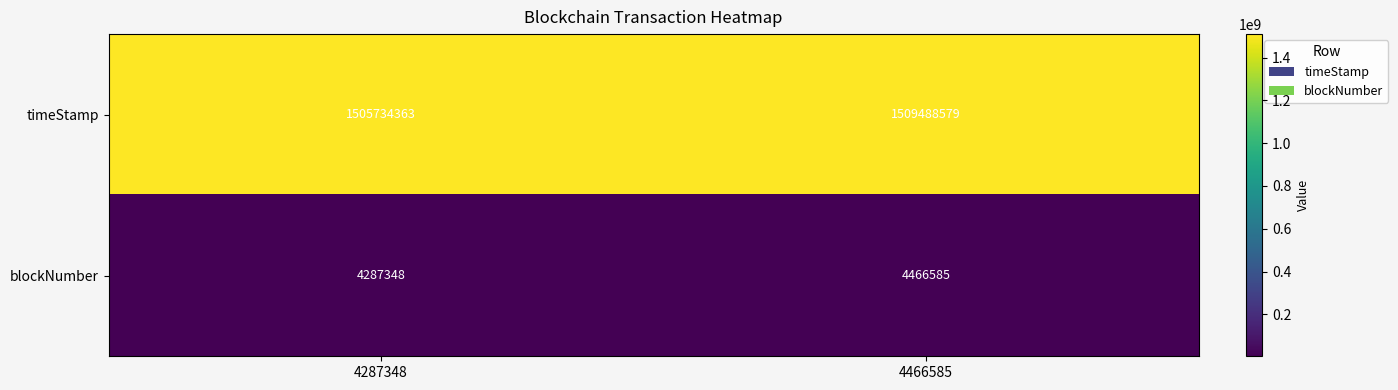

At 4466585, list the series in order from largest to smallest.

timeStamp, blockNumber